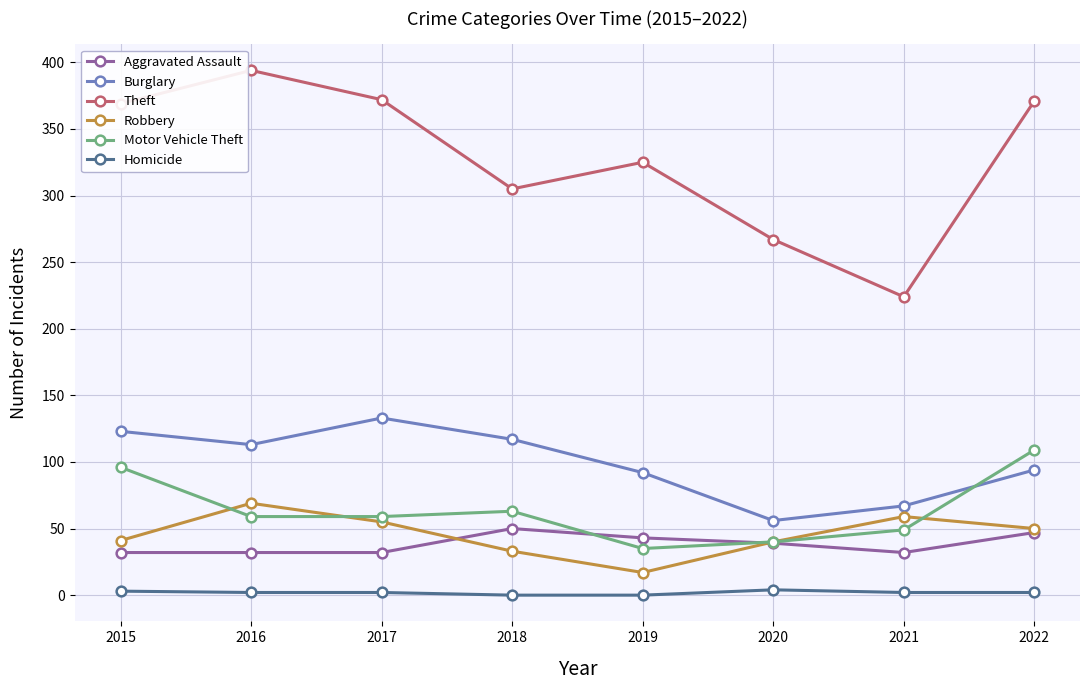

Between 2018 and 2019, which series saw the biggest shift?

Motor Vehicle Theft